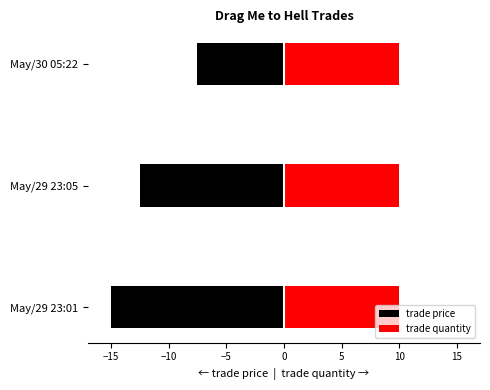

Between May/29 23:01 and May/30 05:22, which is larger?

May/30 05:22